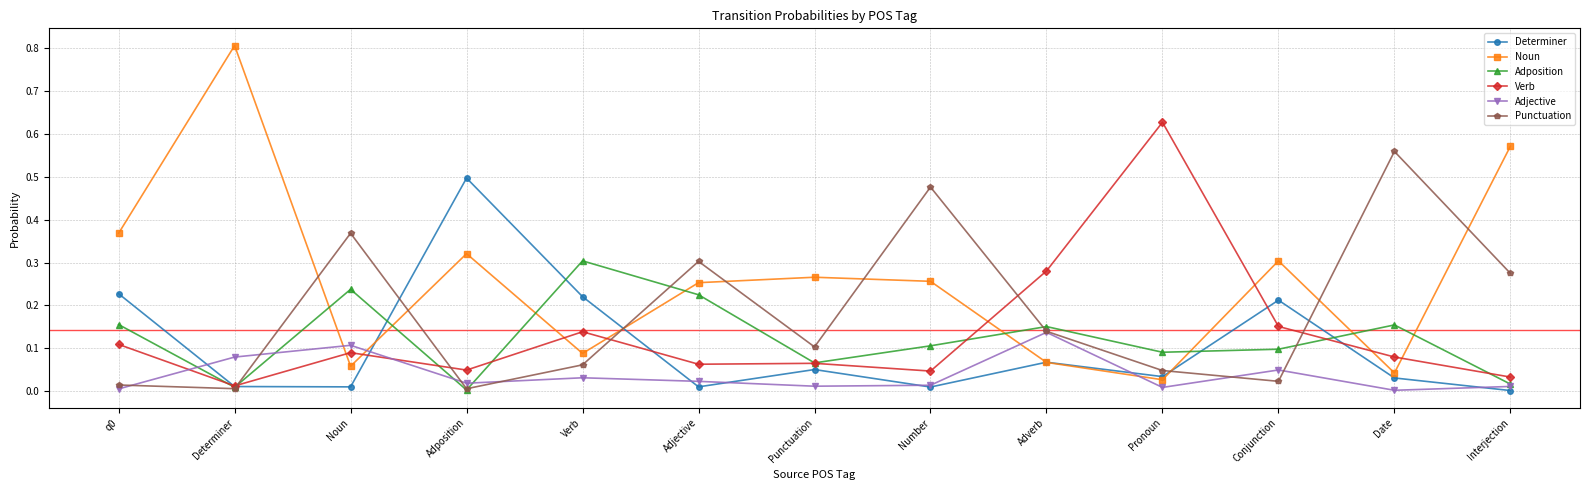

How many lines are shown in the chart?

6